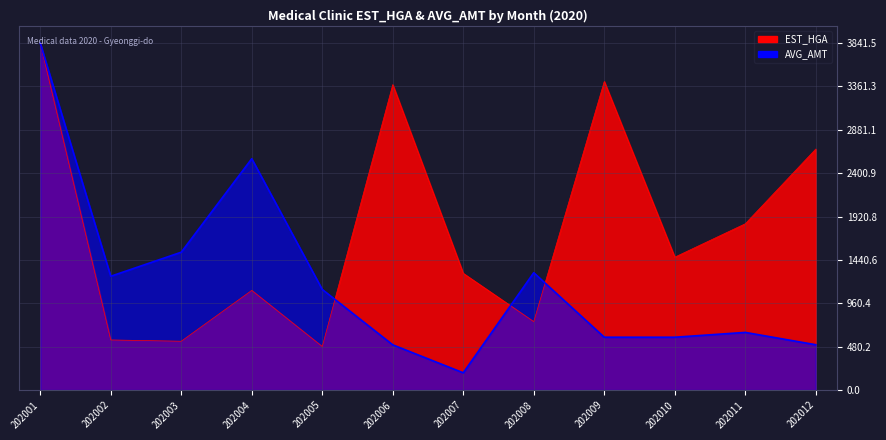

How many lines are shown in the chart?

2